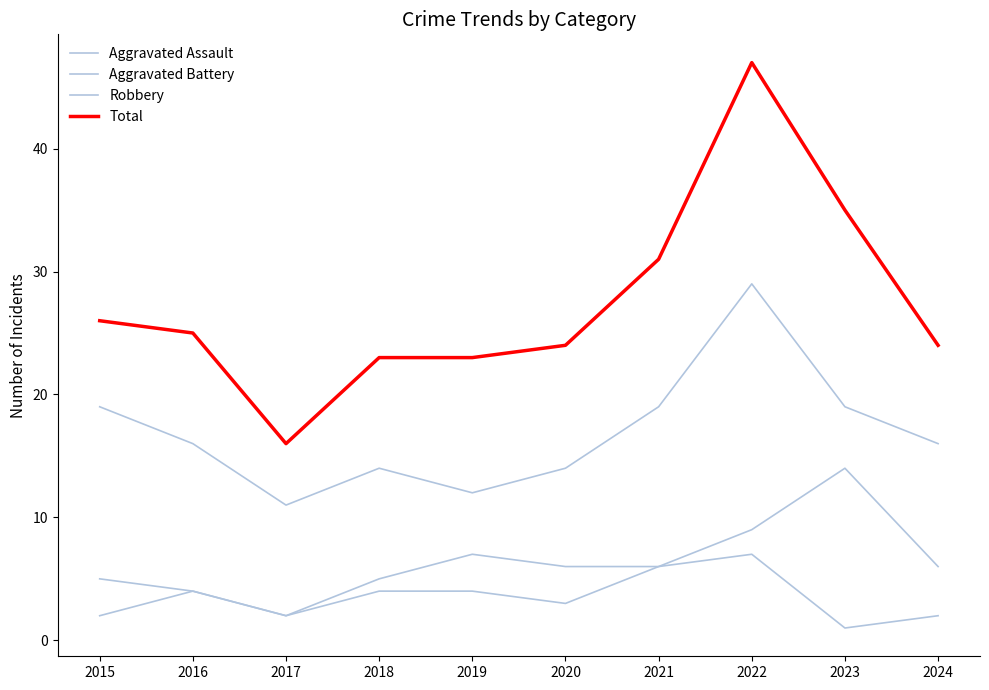

True or false: Aggravated Battery and Aggravated Assault cross at least once.

False